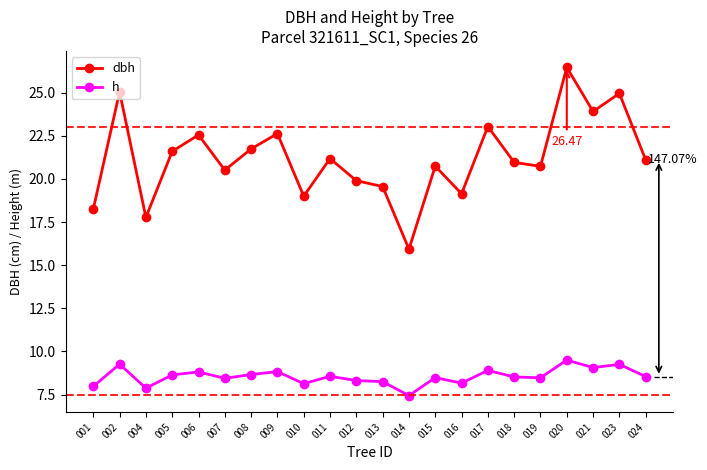

At which category does dbh reach its first local peak?

002